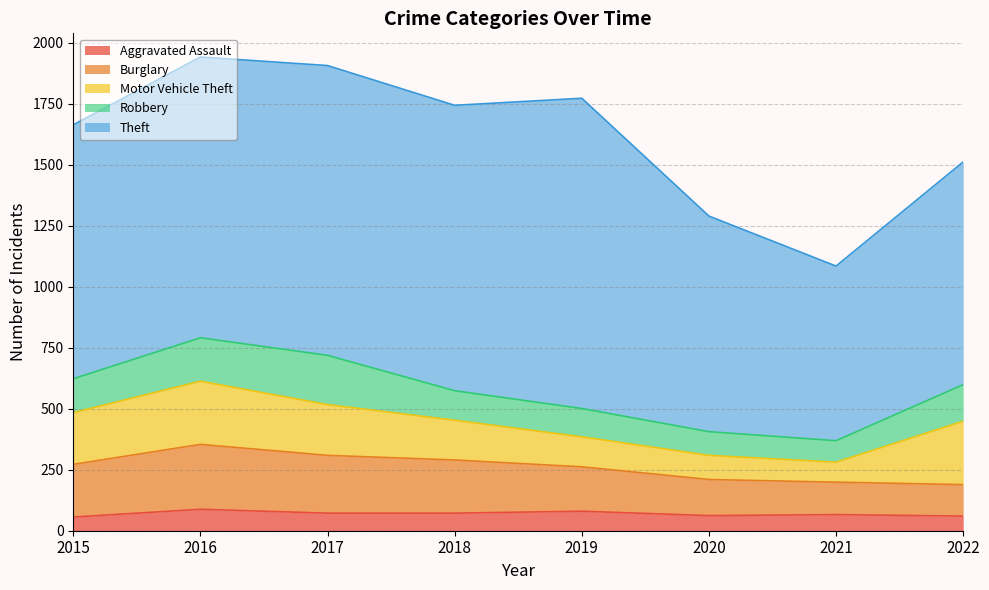

The value of Burglary at 2019 is 182. True or false?

True